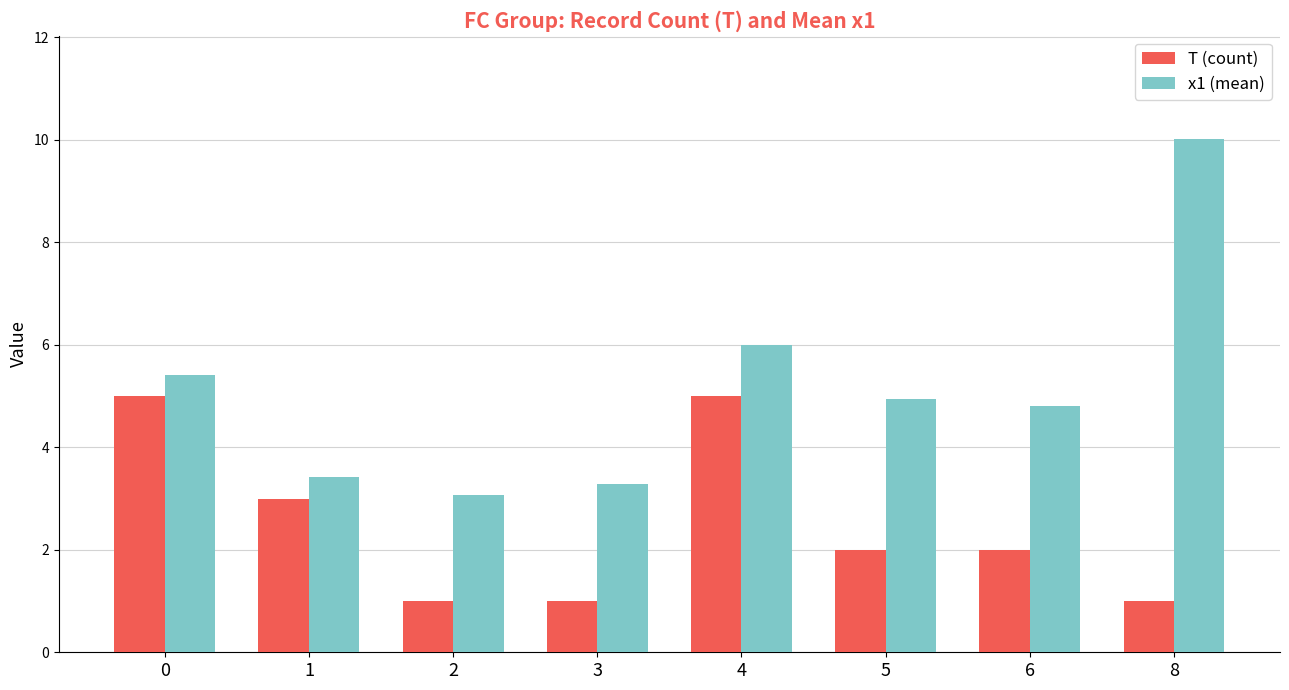

What is the value of the T (count) bar at the 6th from the left?

2.0